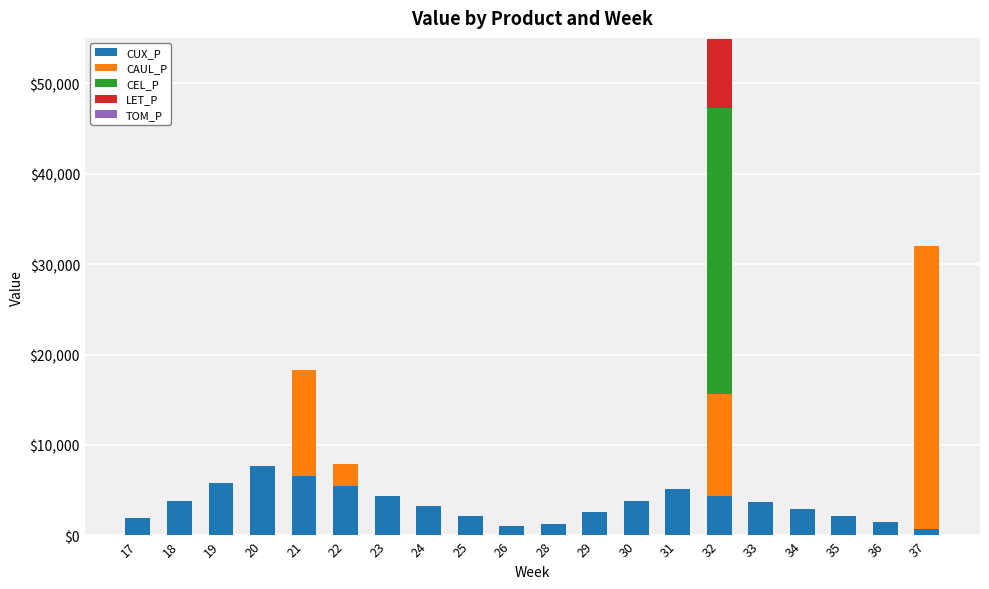

Are the bars horizontal?

No